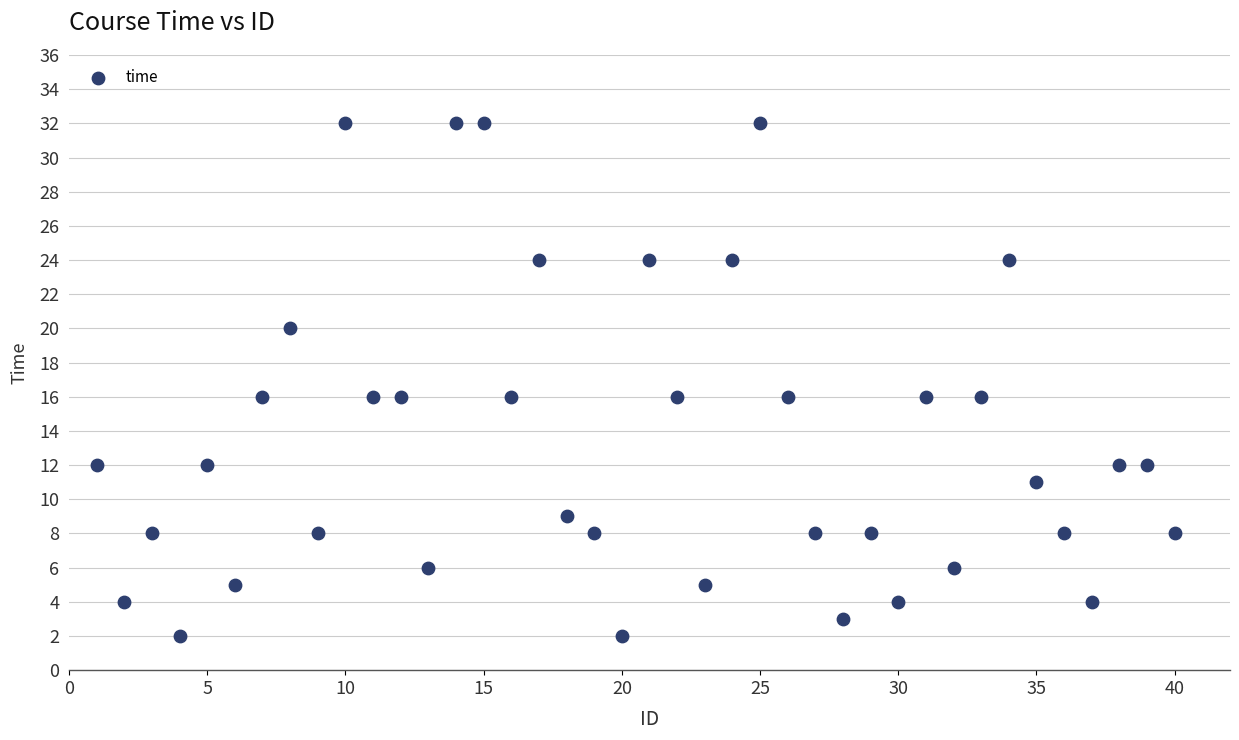

What is the range of X values (max minus min)?

39